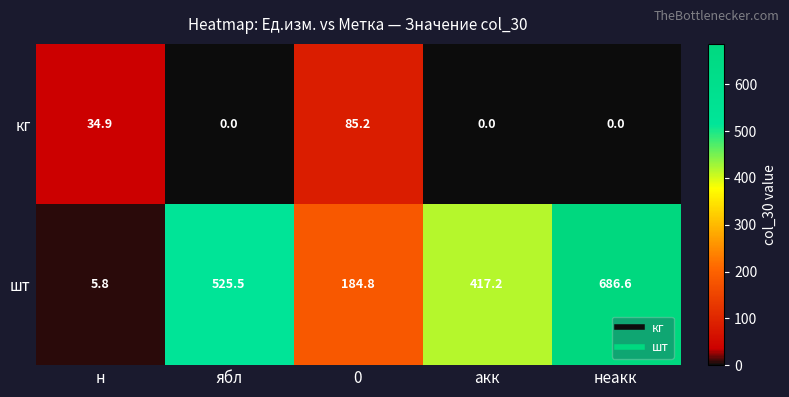

Reading right to left, transcribe all the data shown in this chart.

кг: 0.0	0.0	85.2	0.0	34.9
шт: 686.6	417.2	184.8	525.5	5.8